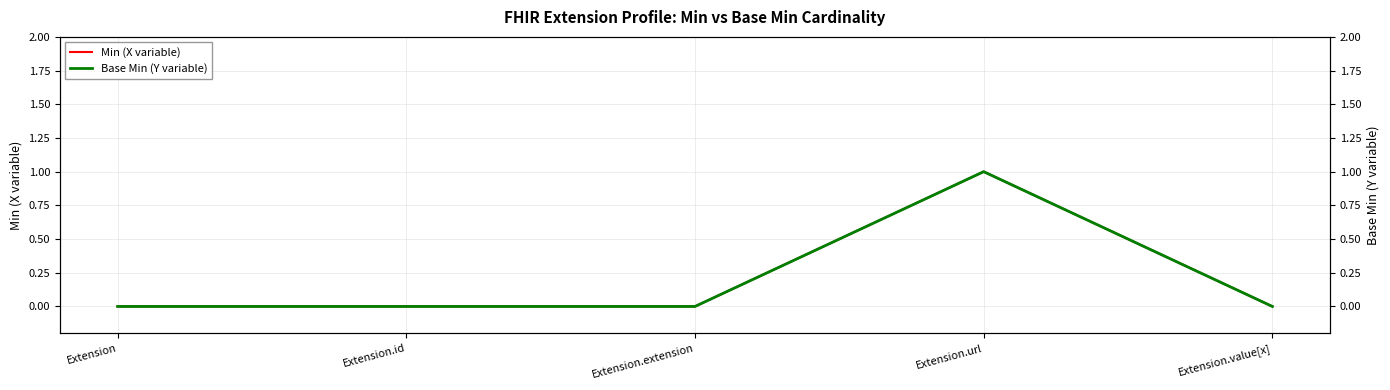

True or false: Base Min (Y variable) and Min (X variable) intersect in this chart.

False